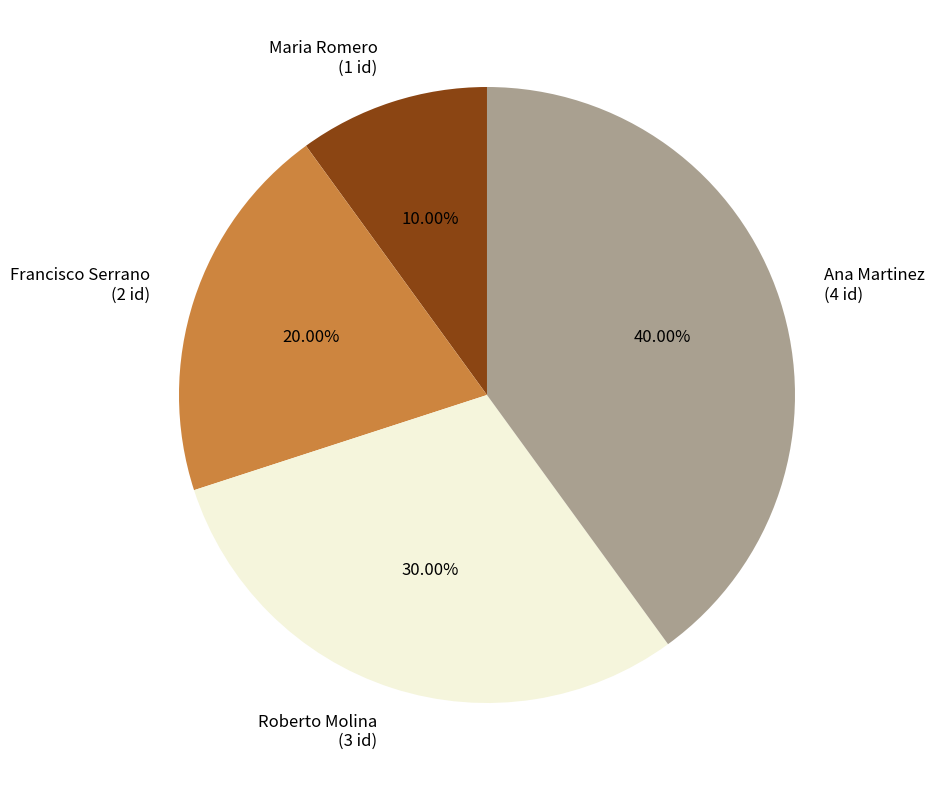

To the nearest percent, what is the average slice percentage?

25%